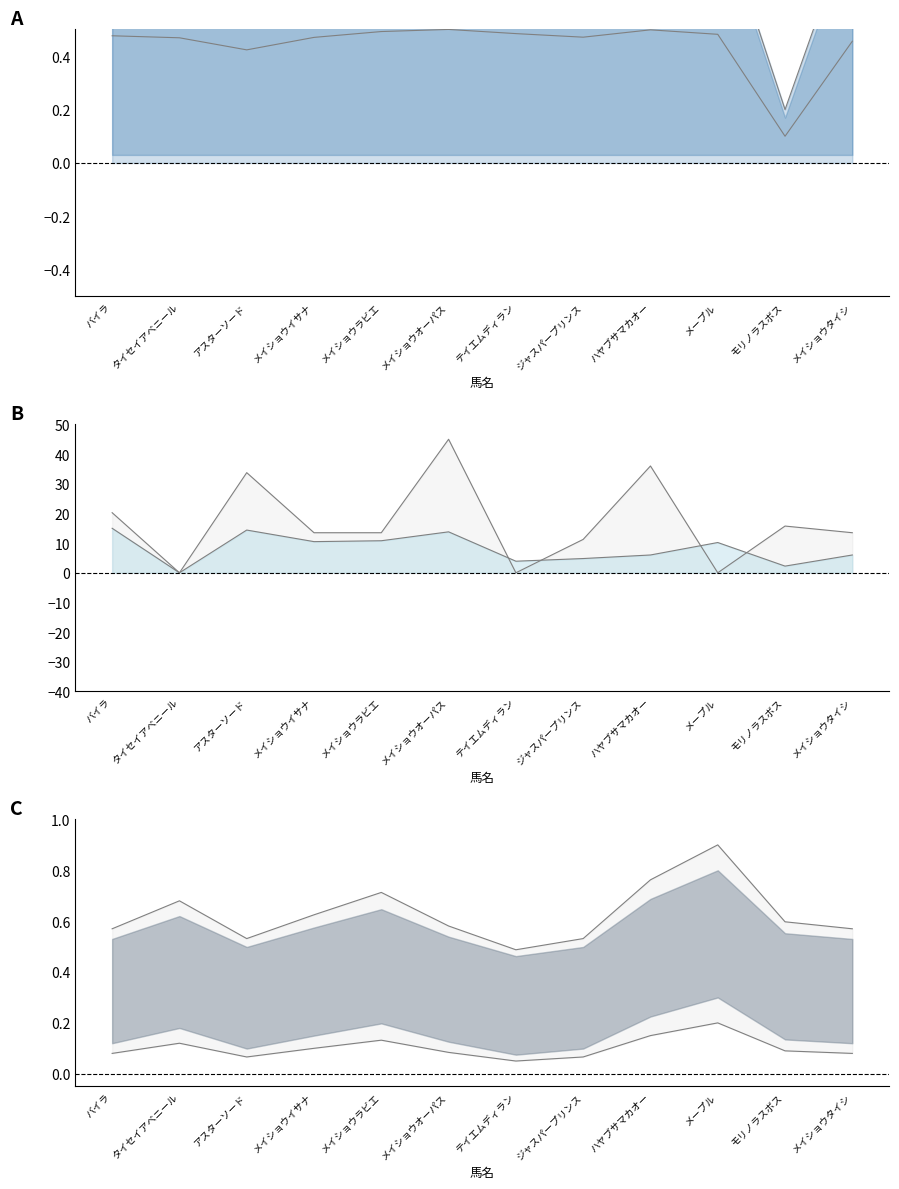

How many interior local peaks does the AG中央 series have?

3